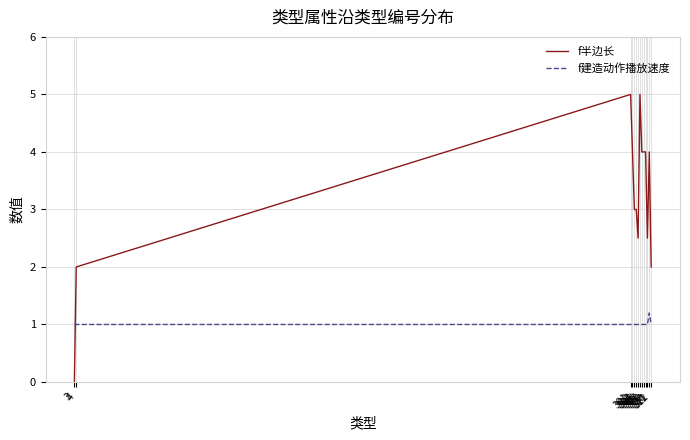

Reading right to left, list all the values displayed in this chart.

f半边长: 2.0	4.0	2.5	4.0	4.0	4.0	5.0	2.5	3.0	3.0	4.0	5.0	2.0	0.0
f建造动作播放速度: 1.0	1.2	1.0	1.0	1.0	1.0	1.0	1.0	1.0	1.0	1.0	1.0	1.0	1.0